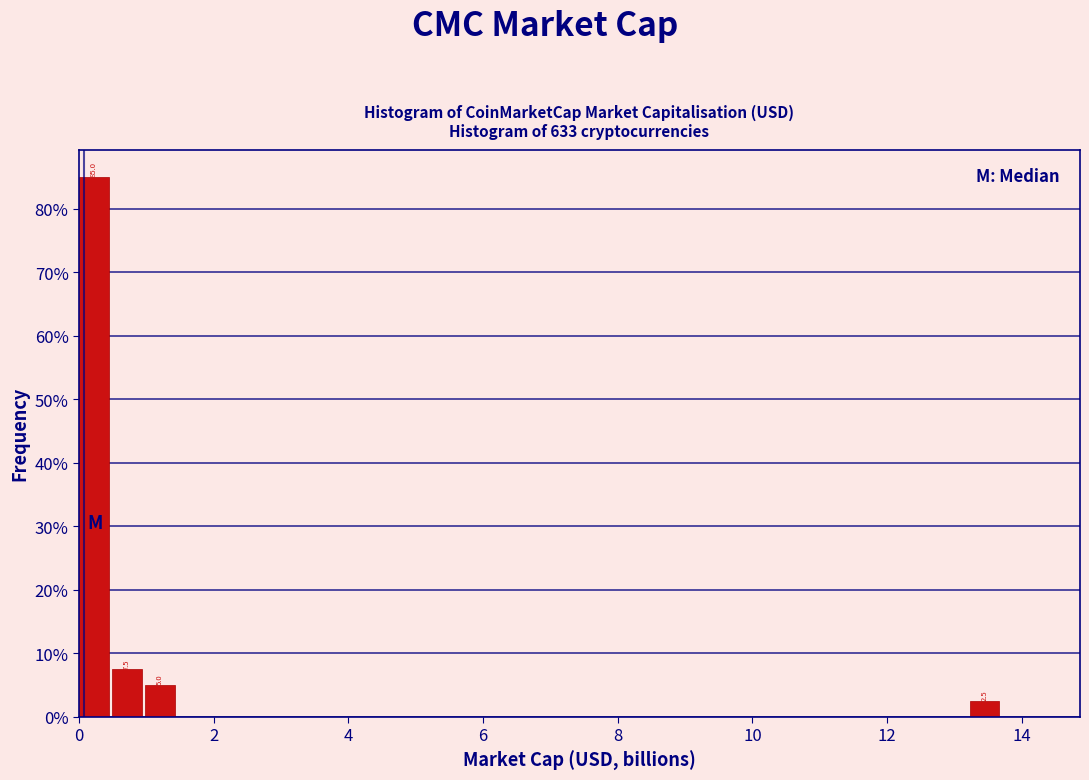

Read against the x-axis, roughly where is the centre of the tallest bar?

0.2